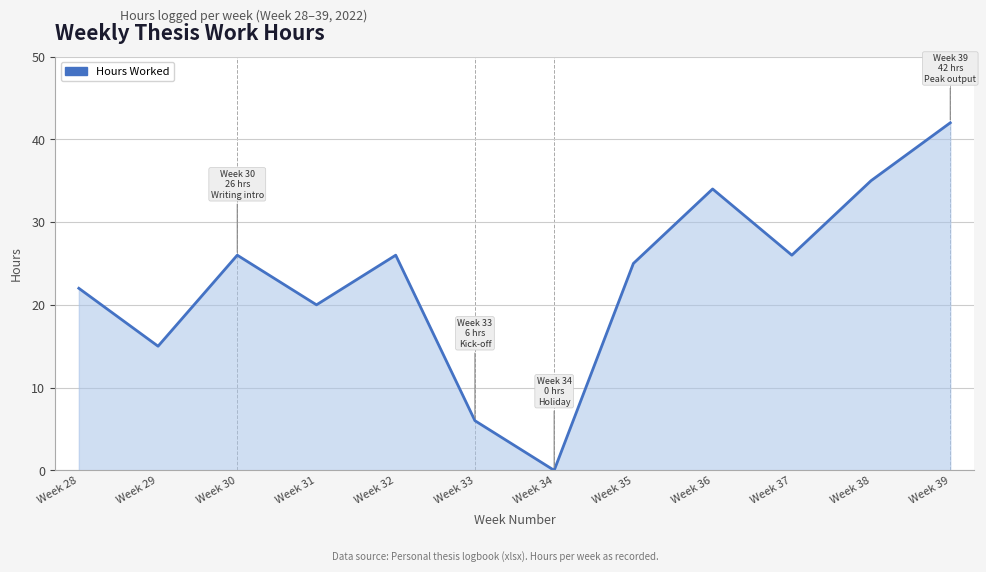

Approximately how many times larger is the value at Week 32 compared to Week 36?

0.8